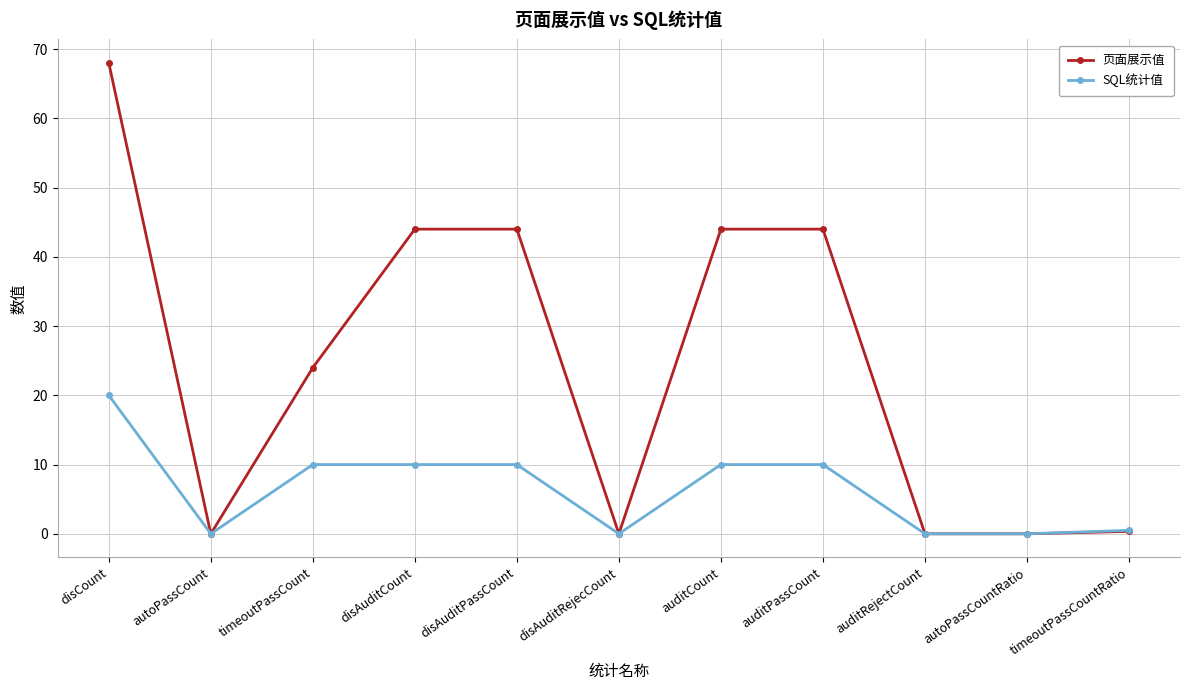

Reading left to right, extract all data points from this chart.

页面展示值: 68.0	0.0	24.0	44.0	44.0	0.0	44.0	44.0	0.0	0.0	0.4
SQL统计值: 20.0	0.0	10.0	10.0	10.0	0.0	10.0	10.0	0.0	0.0	0.5